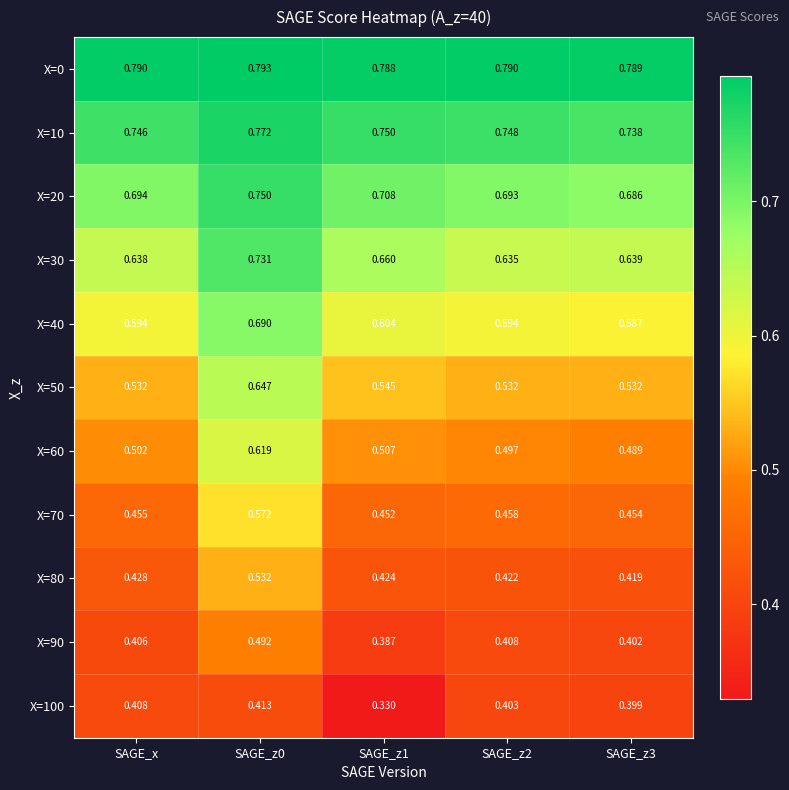

Is the value of X=10 at SAGE_z2 greater than the value of X=80 at SAGE_z2?

Yes